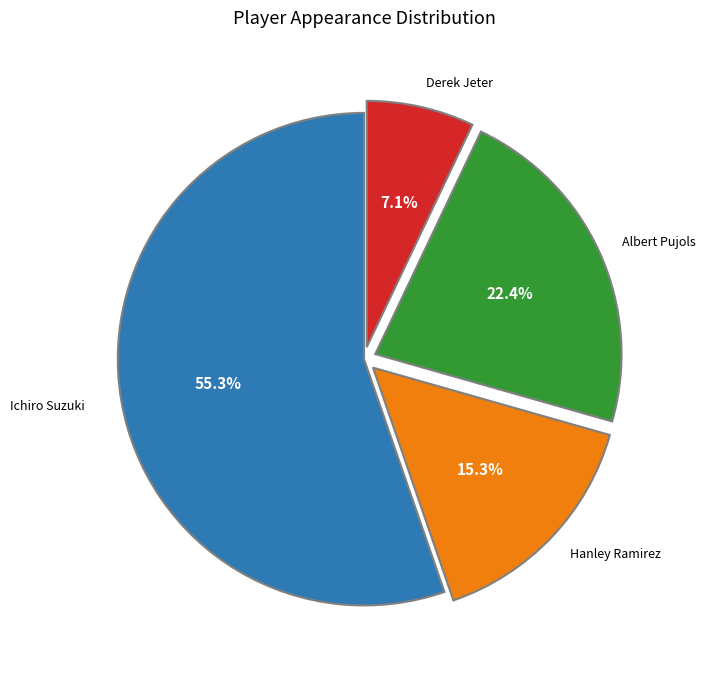

Is there a majority slice in this chart?

Yes